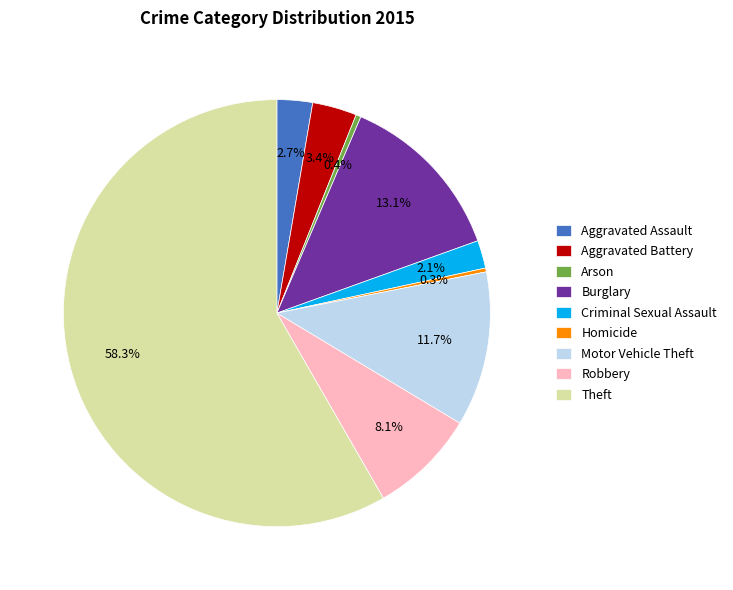

Which slice is the largest?

Theft